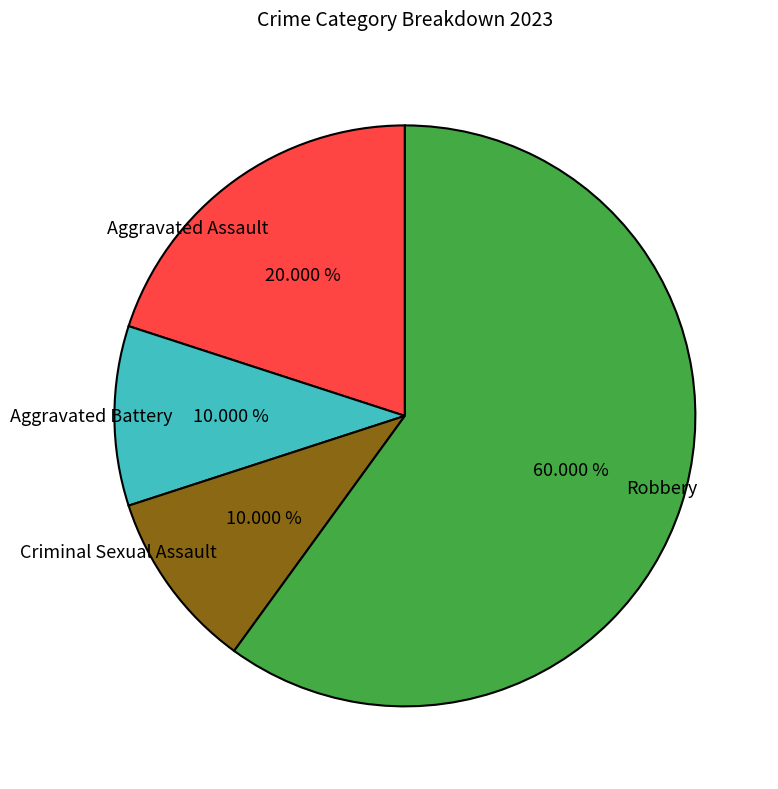

Approximately how many times larger is the value at Criminal Sexual Assault compared to Aggravated Assault?

0.5